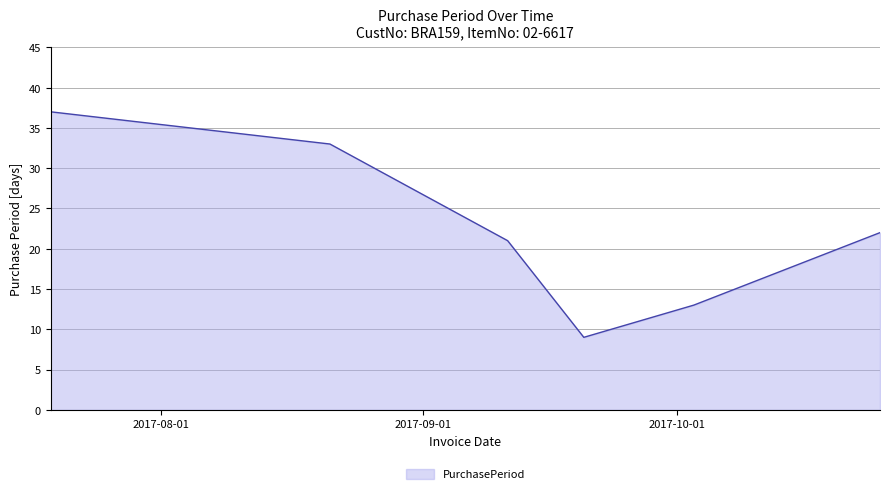

True or false: the data has more than 1 interior local peaks.

False